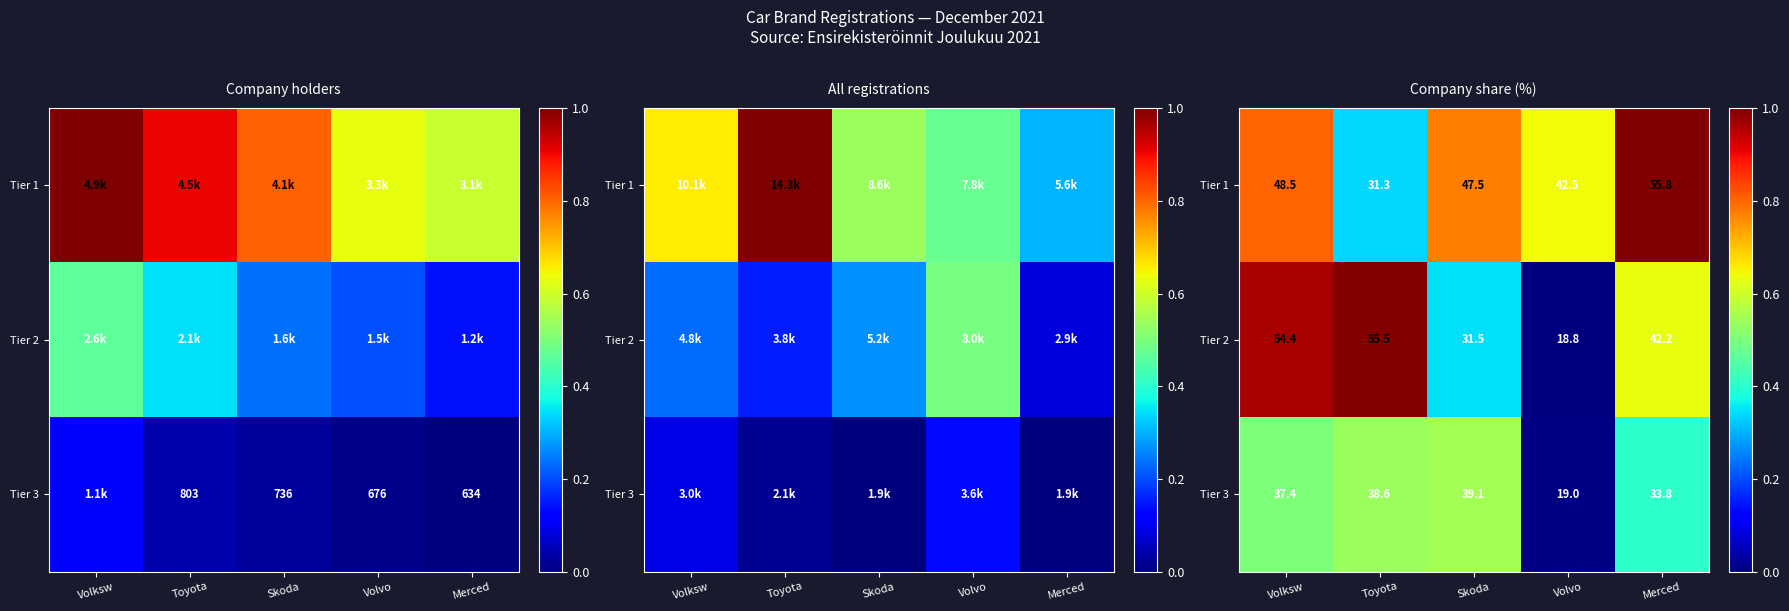

Which series has the widest spread of values?

Tier 2